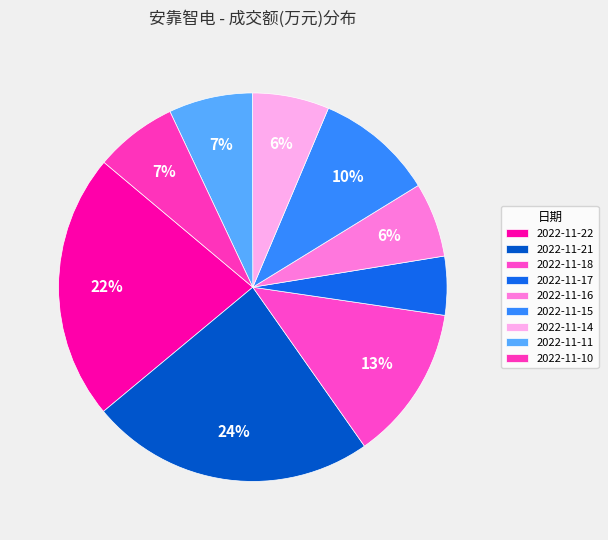

How many segments does this pie chart have?

9